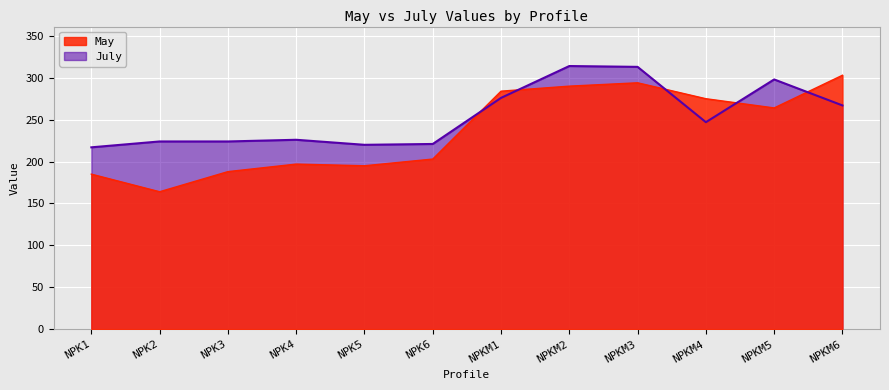

True or false: July has a value of 220 at NPK5.

True